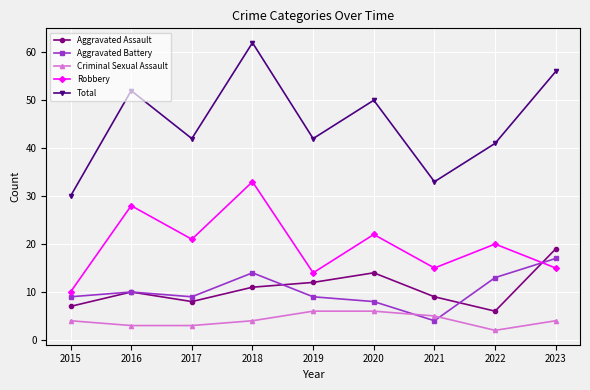

At which category is the sum across all series the highest?

2018